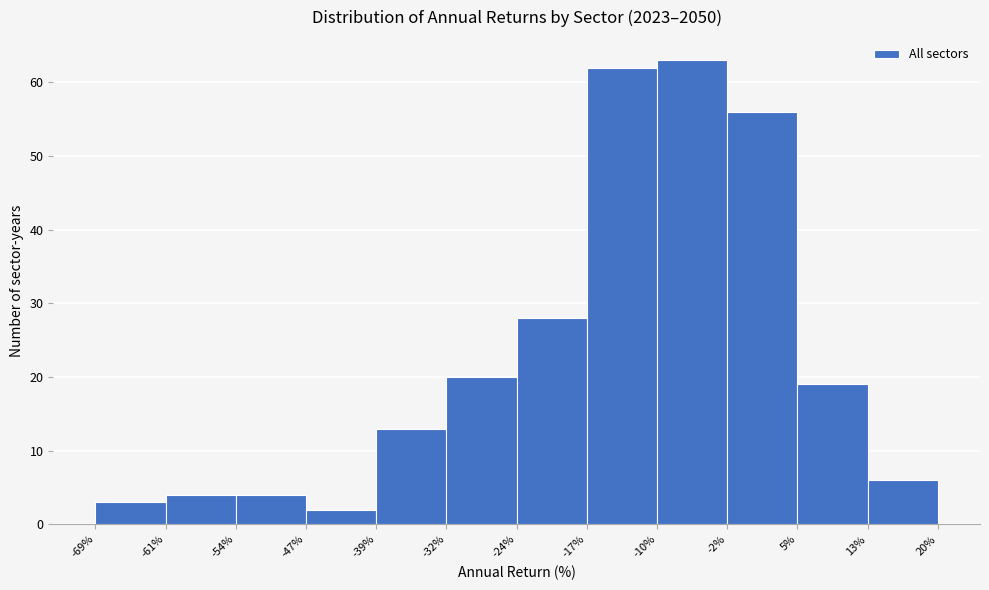

Over which range of the x-axis is the bar tallest?

-10% to -2%